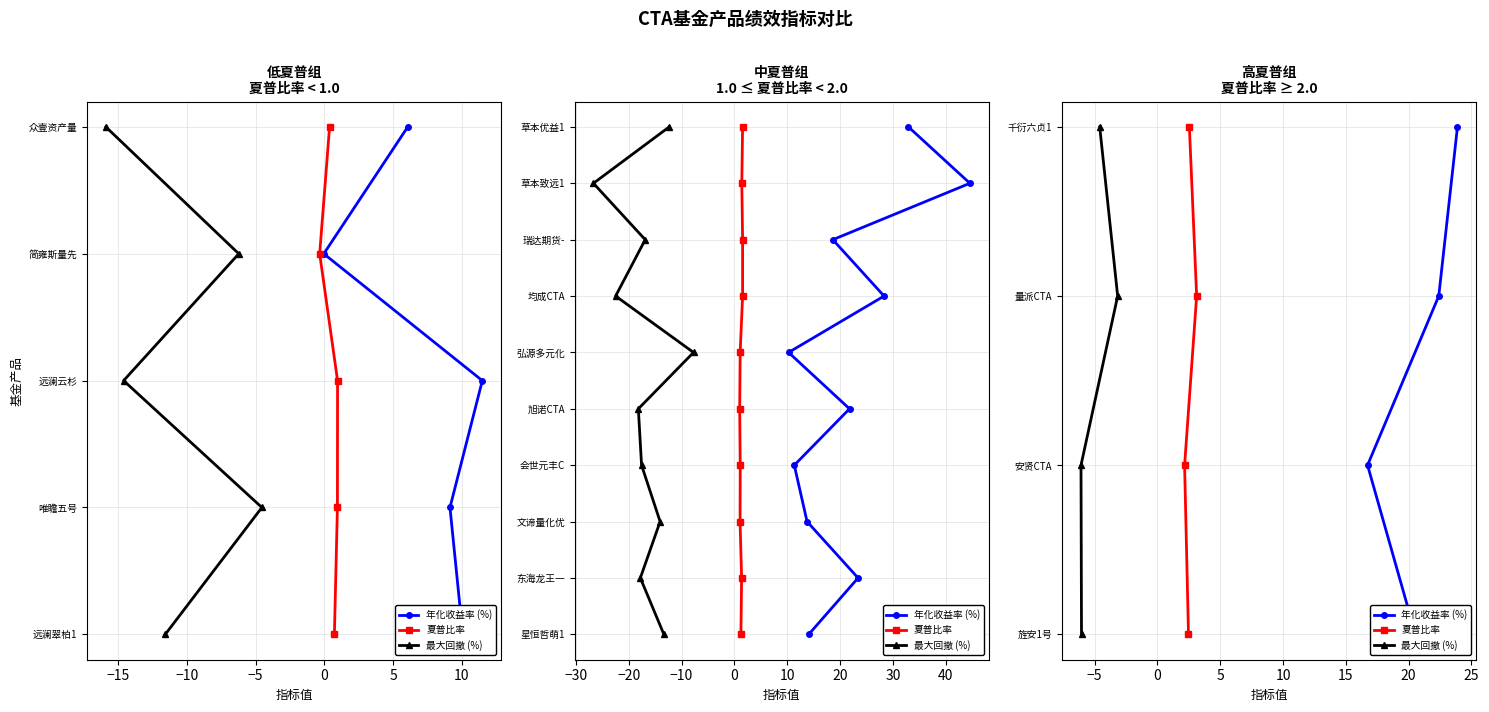

What are all the series names shown in the legend?

年化收益率 (%), 夏普比率, 最大回撤 (%)